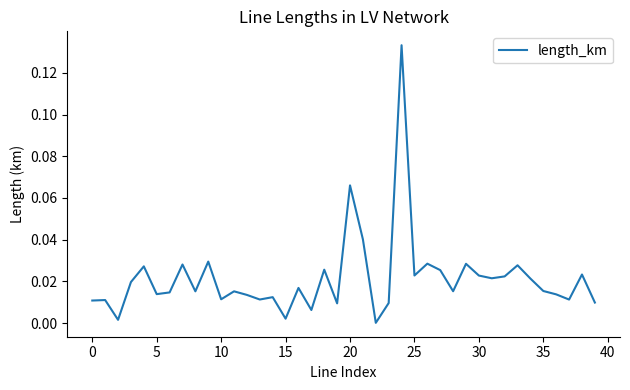

What is the difference between the maximum and second lowest values?

0.1